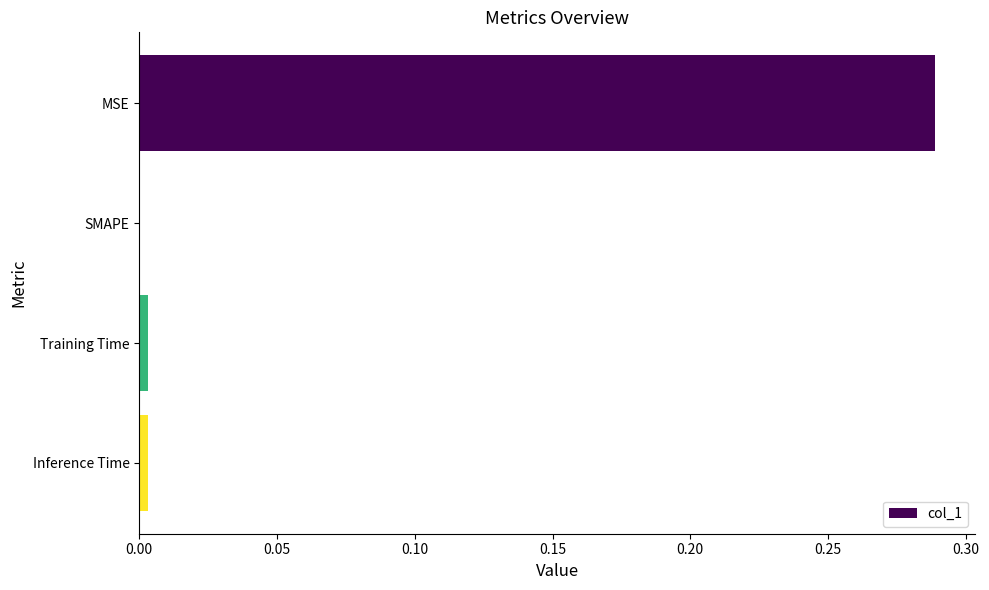

True or false: the data shows 0.5 at MSE.

False